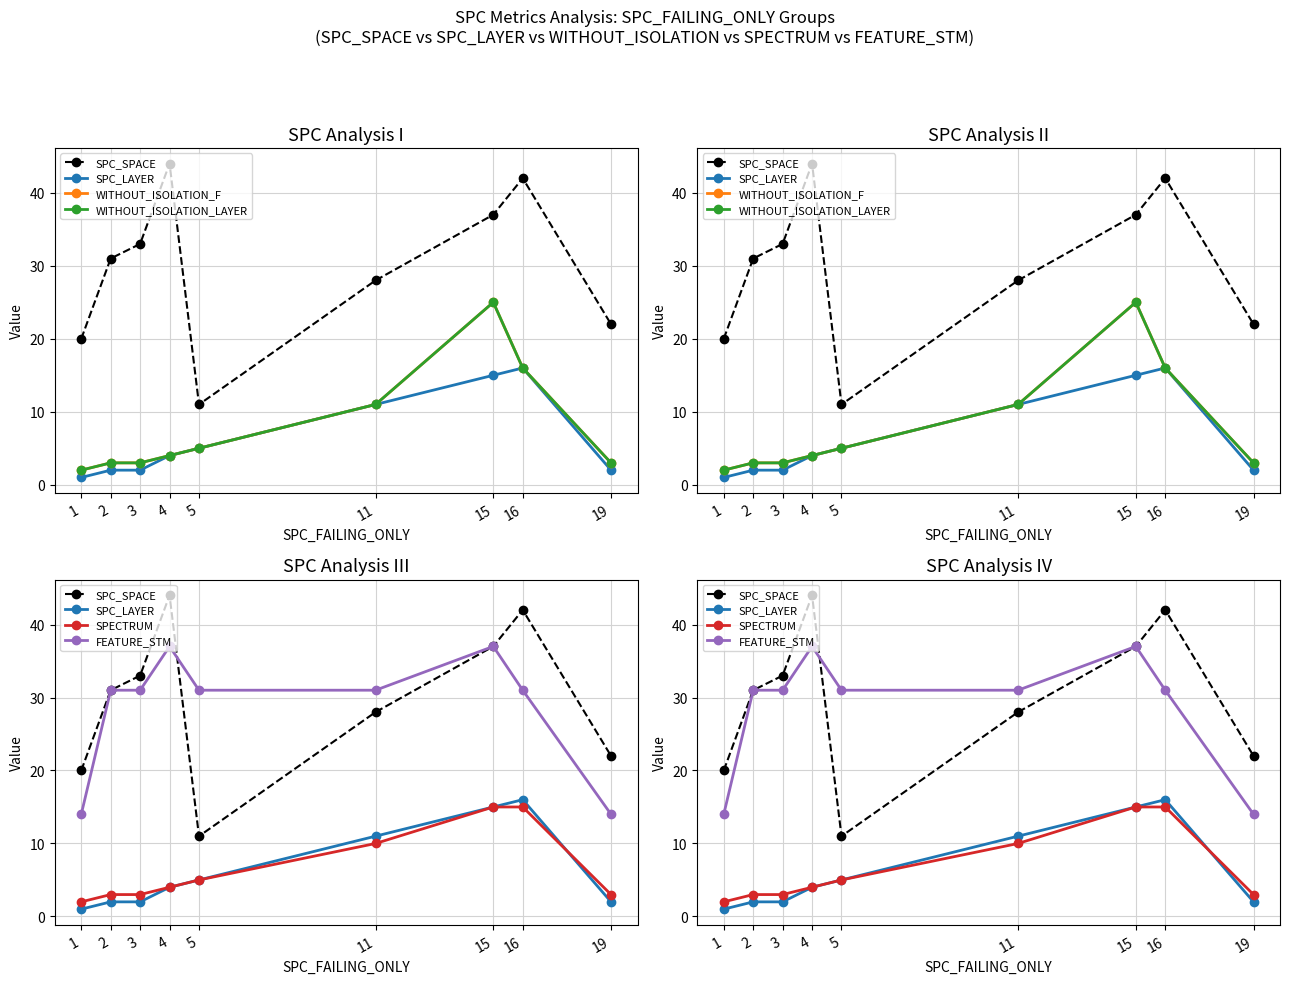

Reading left to right, list all the values displayed in this chart.

SPC_SPACE: 1=20	2=31	3=33	4=44	5=11	11=28	15=37	16=42	19=22
SPC_LAYER: 1=1	2=2	3=2	4=4	5=5	11=11	15=15	16=16	19=2
WITHOUT_ISOLATION_F: 1=2	2=3	3=3	4=4	5=5	11=11	15=25	16=16	19=3
WITHOUT_ISOLATION_LAYER: 1=2	2=3	3=3	4=4	5=5	11=11	15=25	16=16	19=3
SPECTRUM: 1=2	2=3	3=3	4=4	5=5	11=10	15=15	16=15	19=3
FEATURE_STM: 1=14	2=31	3=31	4=37	5=31	11=31	15=37	16=31	19=14